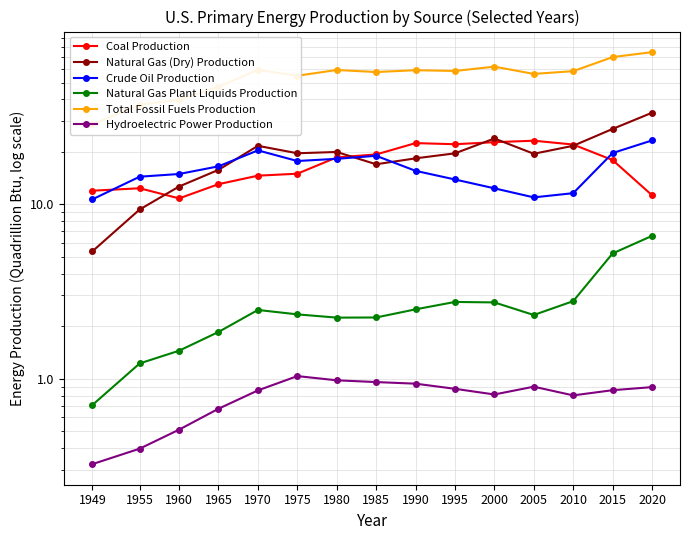

The Natural Gas Plant Liquids Production series shows 3.1 at 1965. True or false?

False